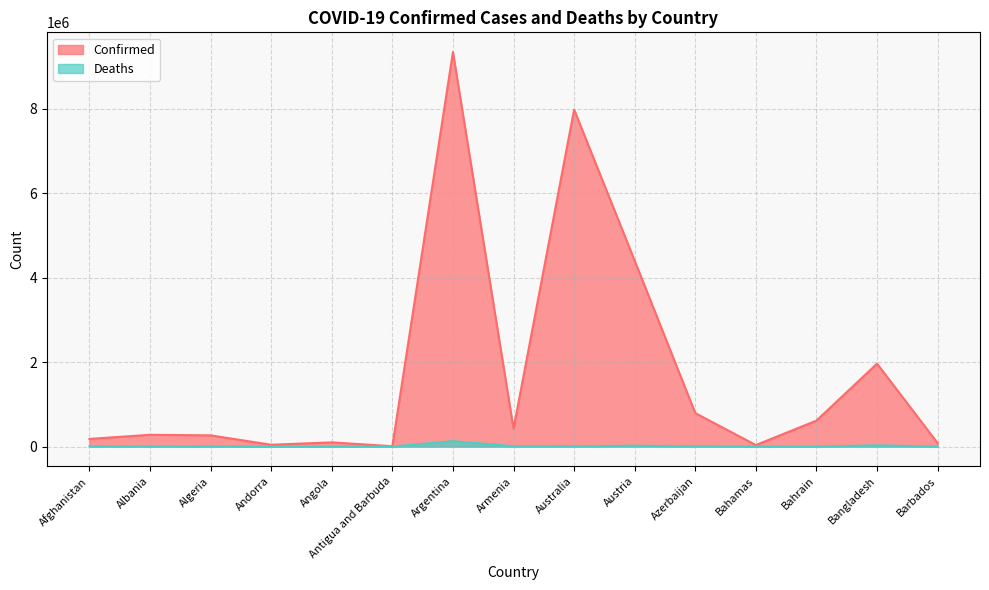

What is the minimum value shown in the chart?

141